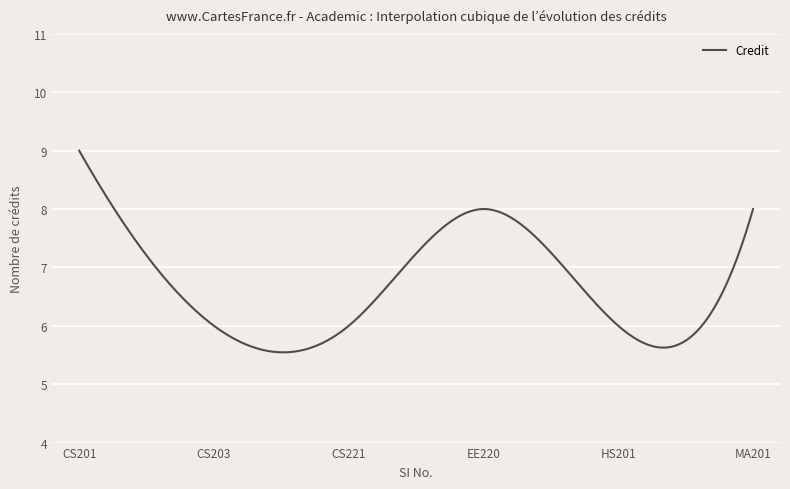

What is the greatest value displayed?

9.0